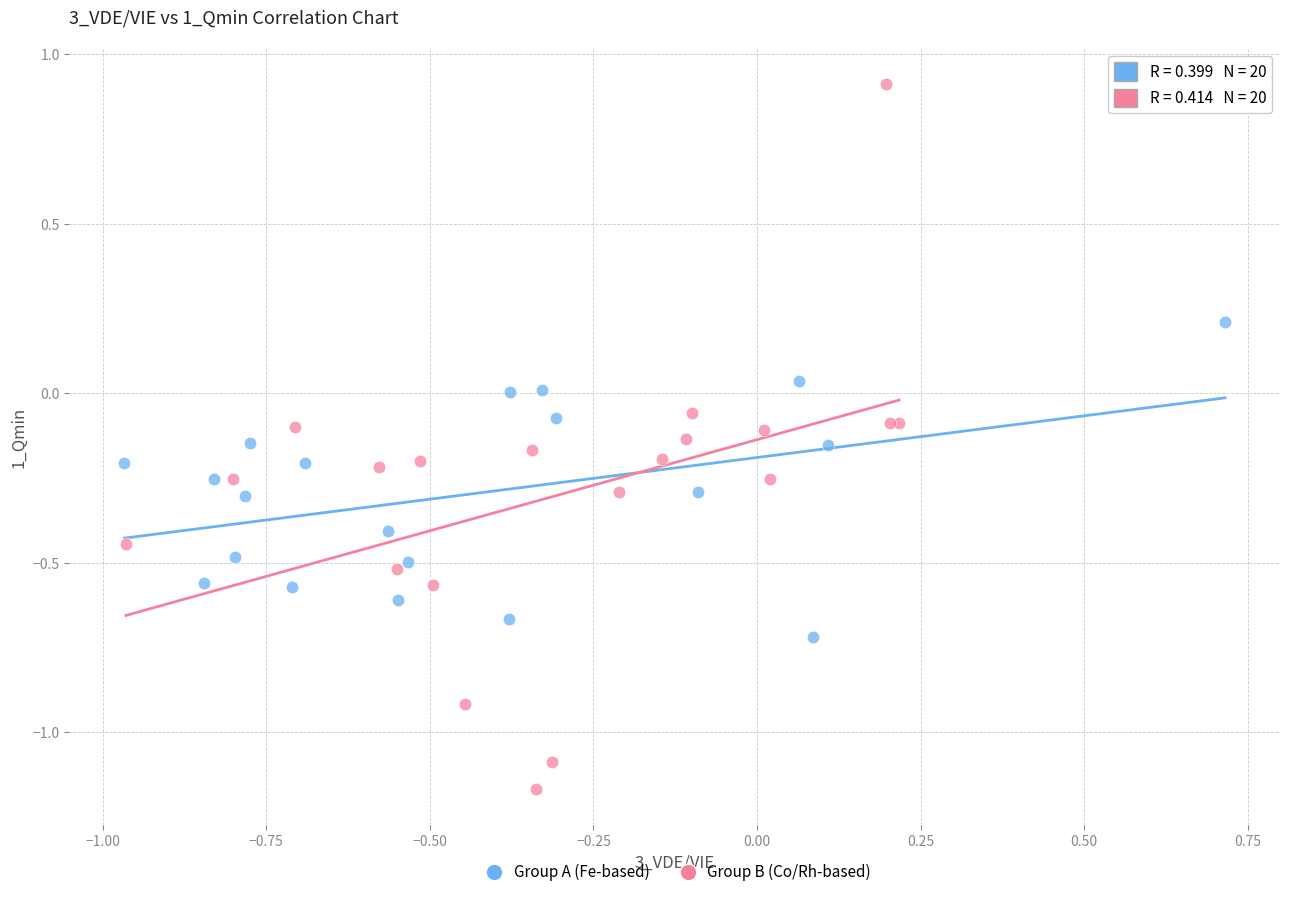

Which series reaches the minimum Y coordinate?

Group B (Co/Rh-based)